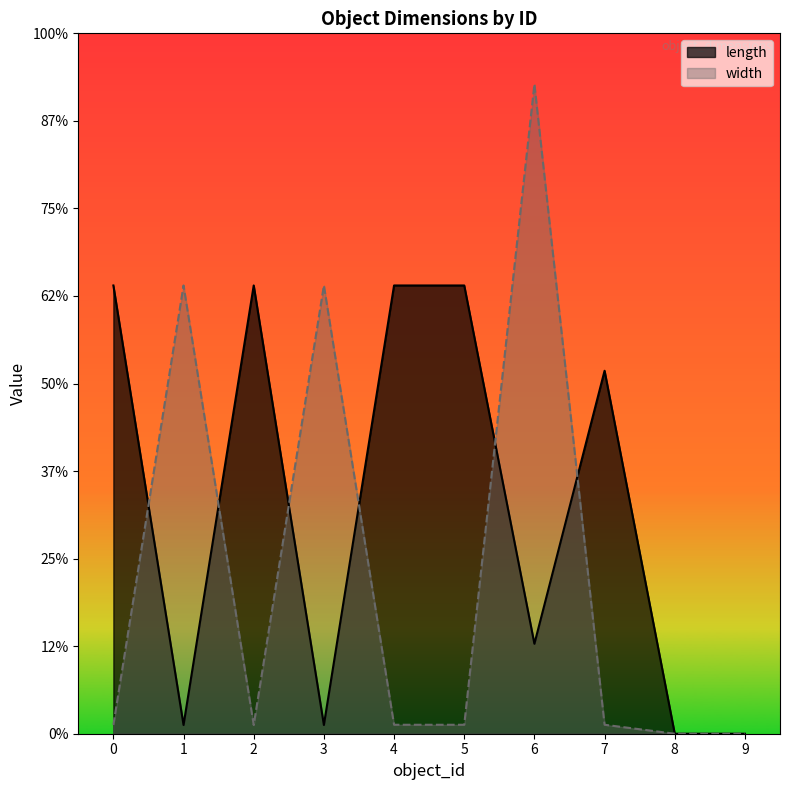

Rank the series by their average value, from lowest to highest.

width, length